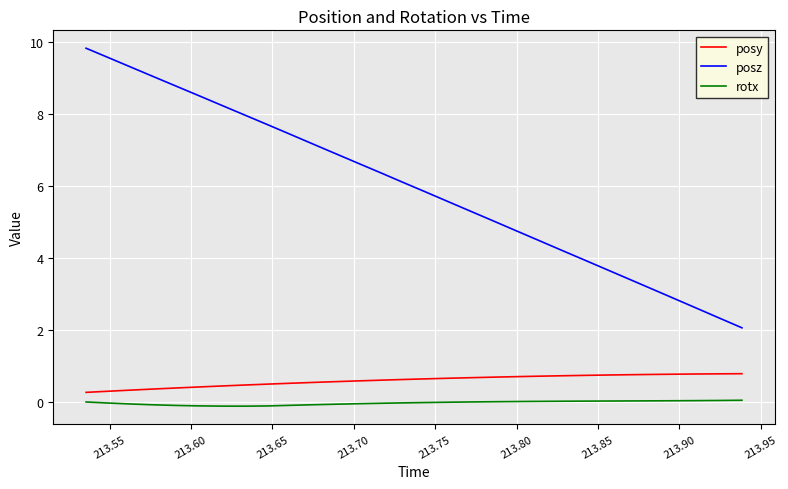

Which series has the largest total across all categories?

posz